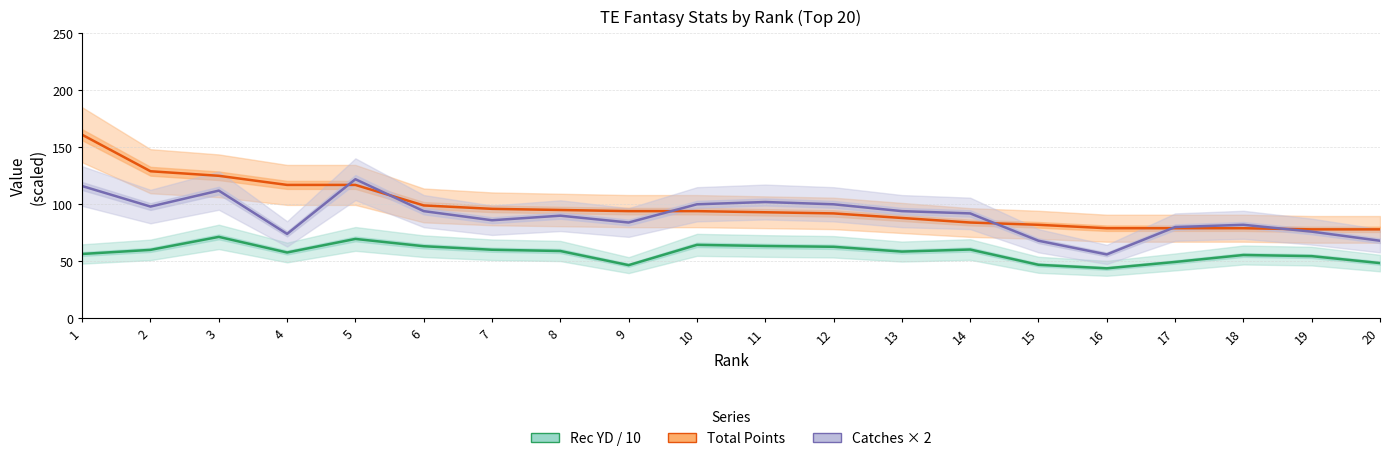

At which label does Rec YD / 10 reach its peak?

3